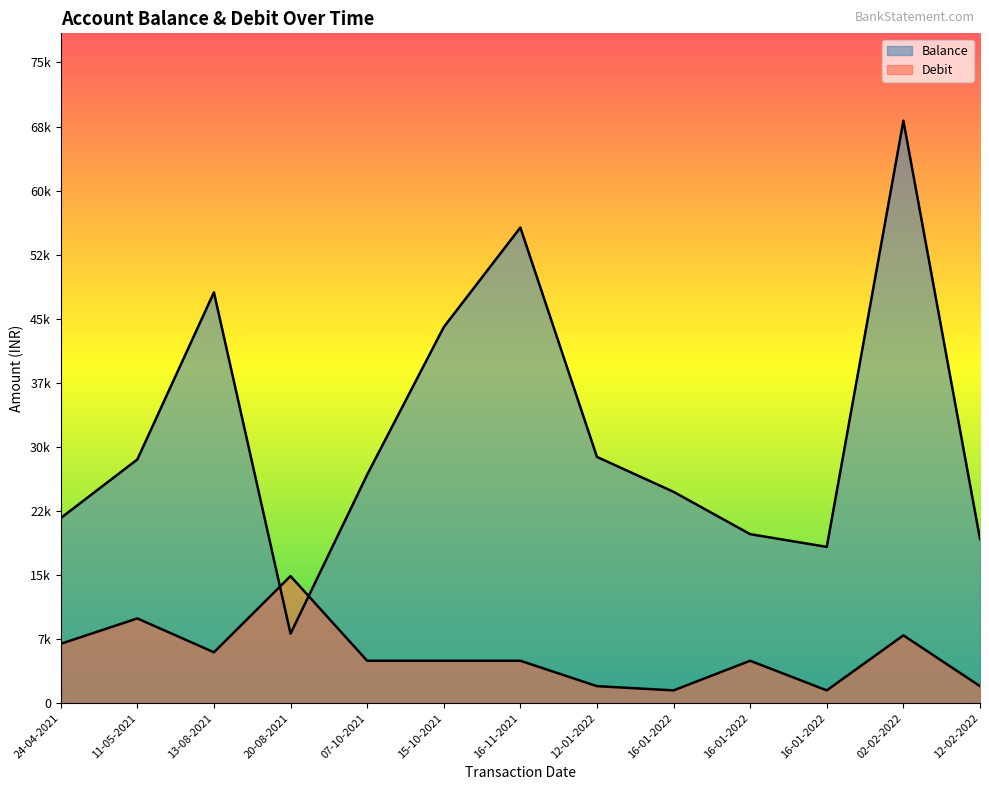

What is the maximum value shown in the chart?

68790.6